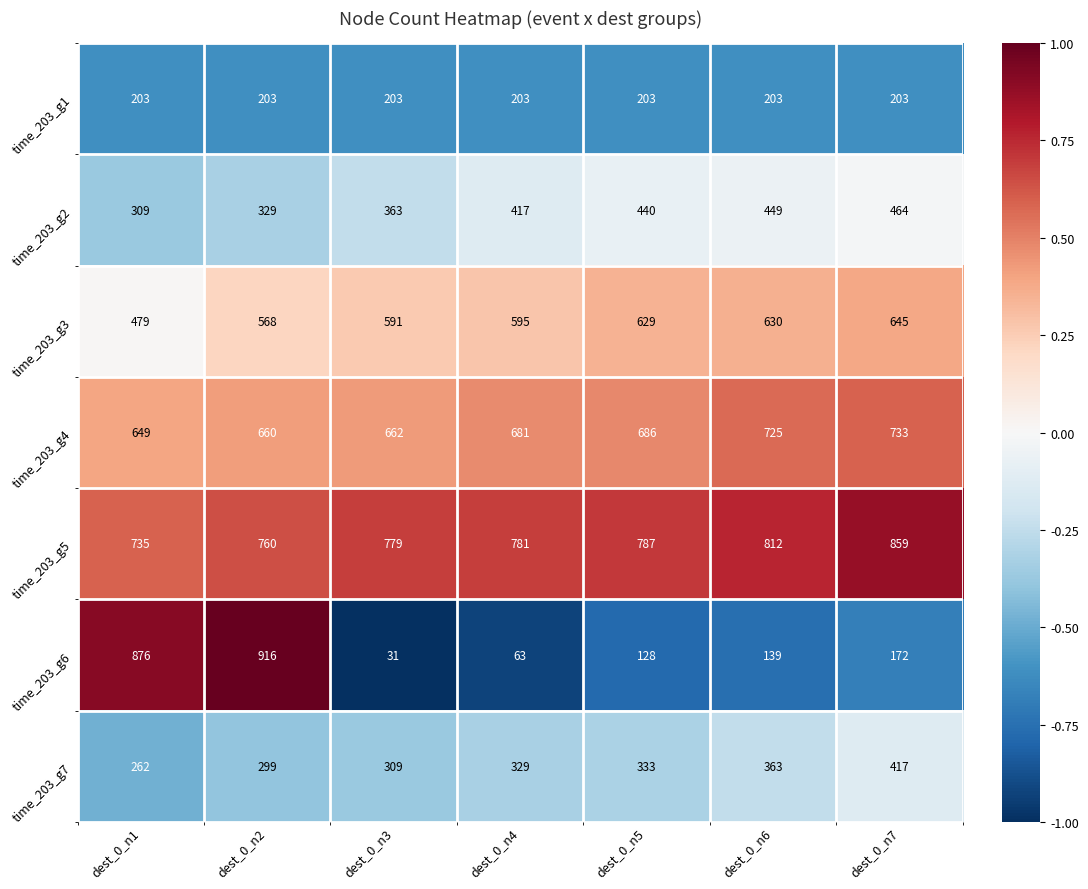

Which label corresponds to the smallest value in the chart?

dest_0_n3